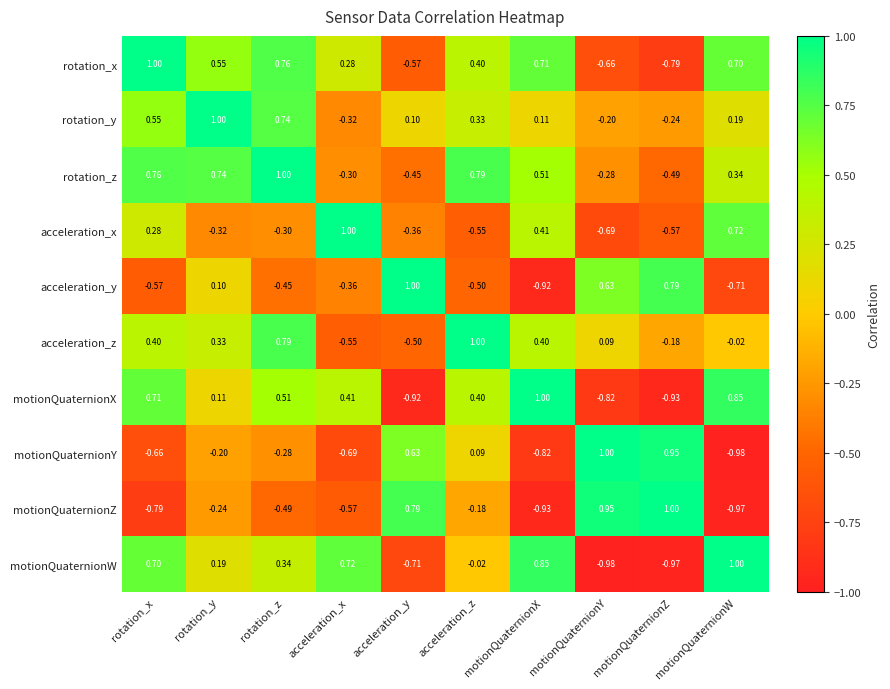

Where is motionQuaternionW nearest to the value 0?

acceleration_z